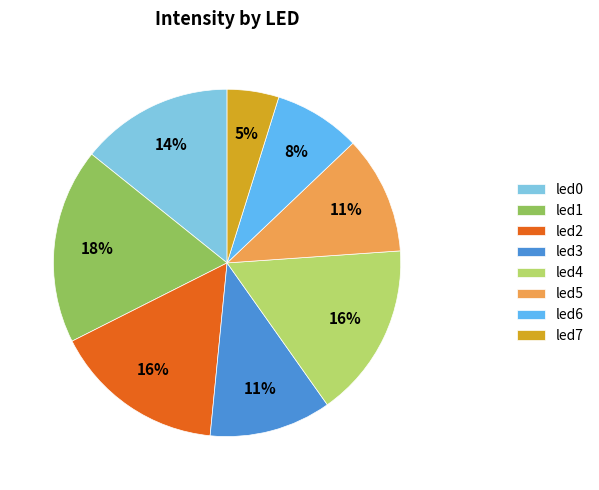

Which slice is the smallest?

led7